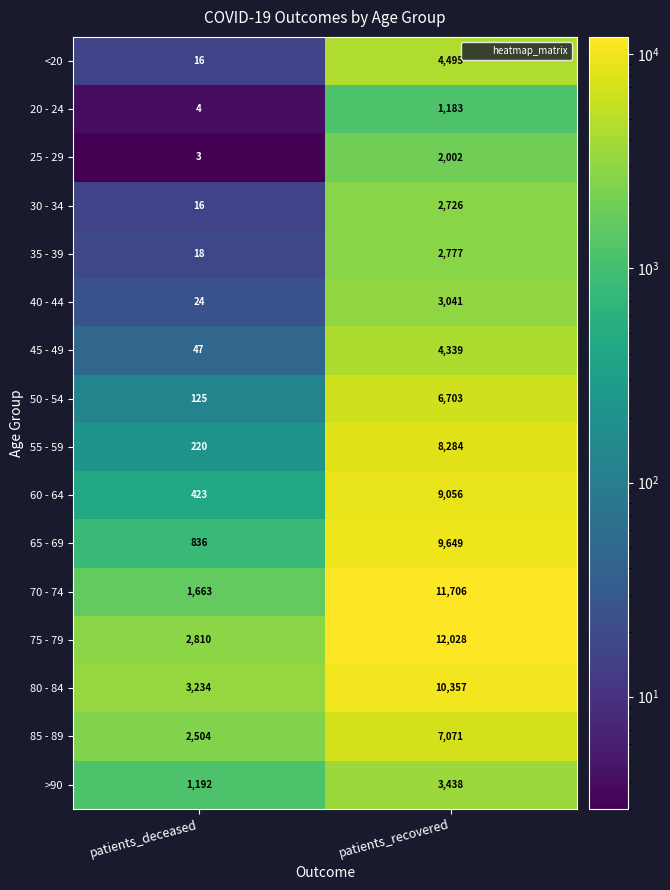

Which category has the lowest value in the 80 - 84 series?

patients_deceased